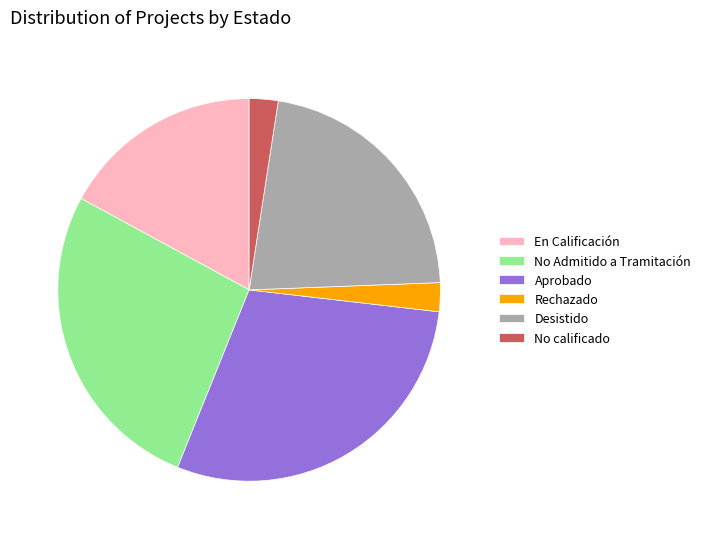

Combined, do No calificado and Desistido account for over 50%?

No